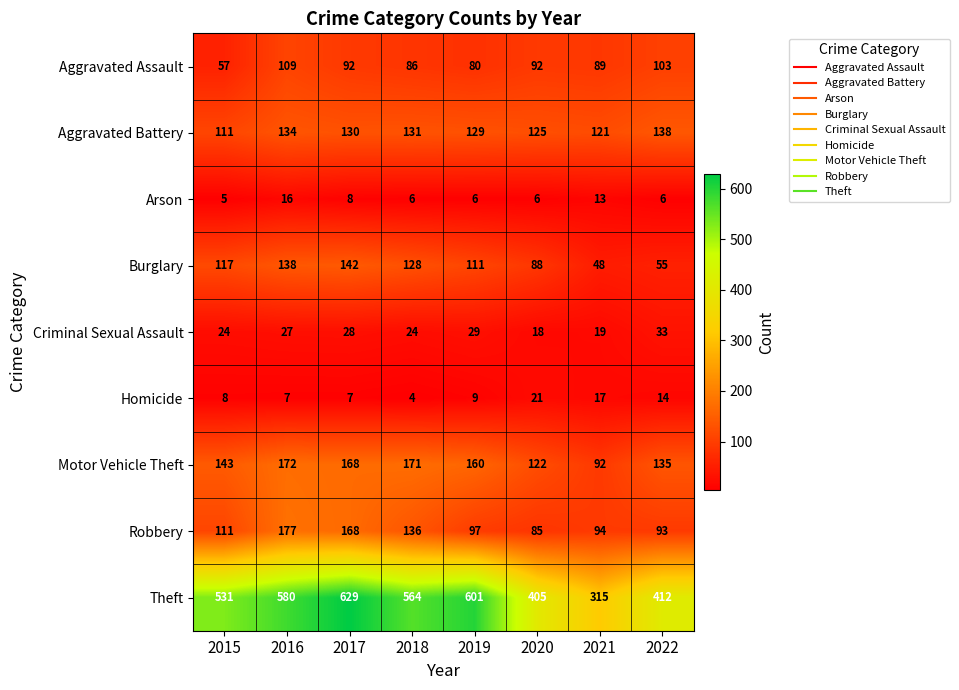

At which category is the sum across all series the highest?

2017